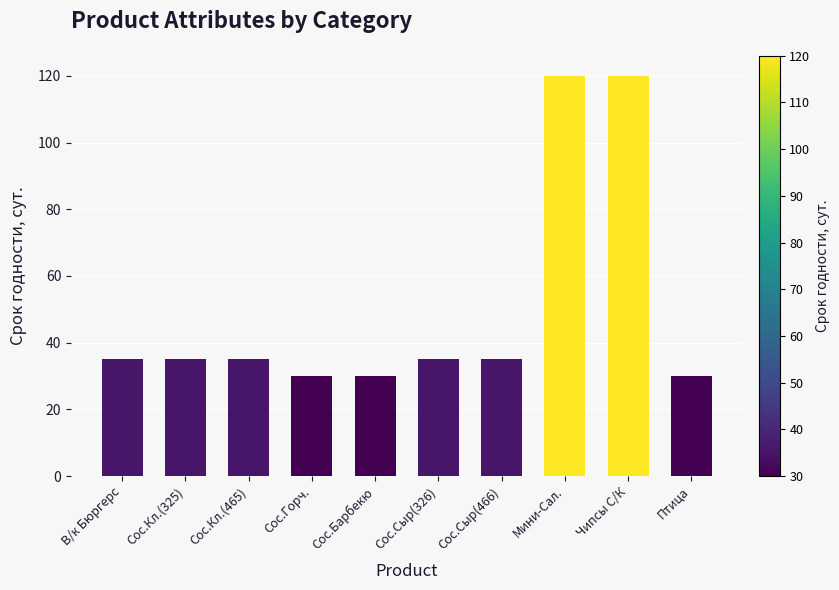

What is the maximum value shown in the chart?

120